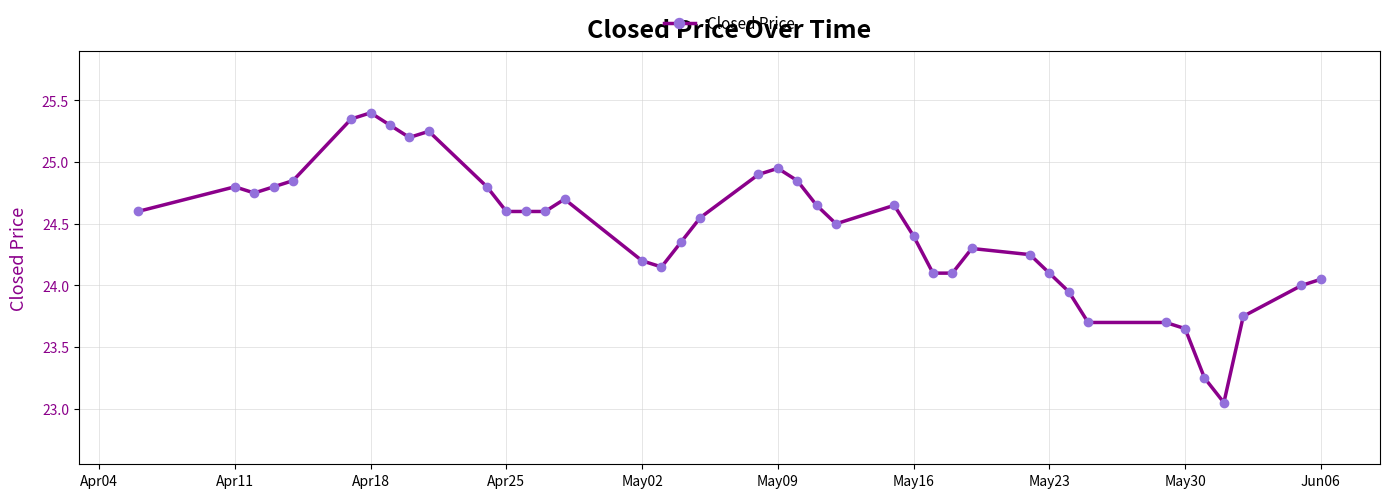

What is the difference between the second highest and second lowest values?

2.1